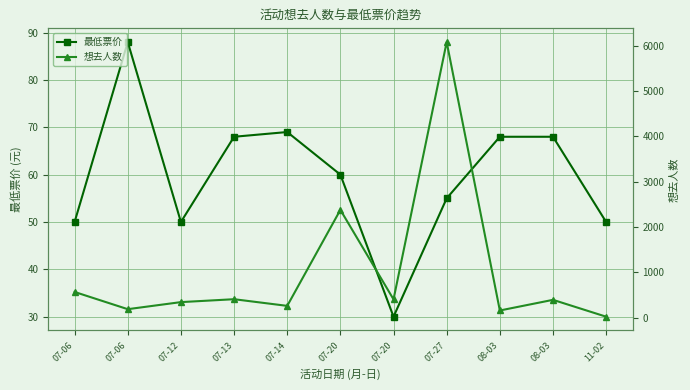

Where do 最低票价 and 想去人数 first cross each other?

08-03 and 11-02